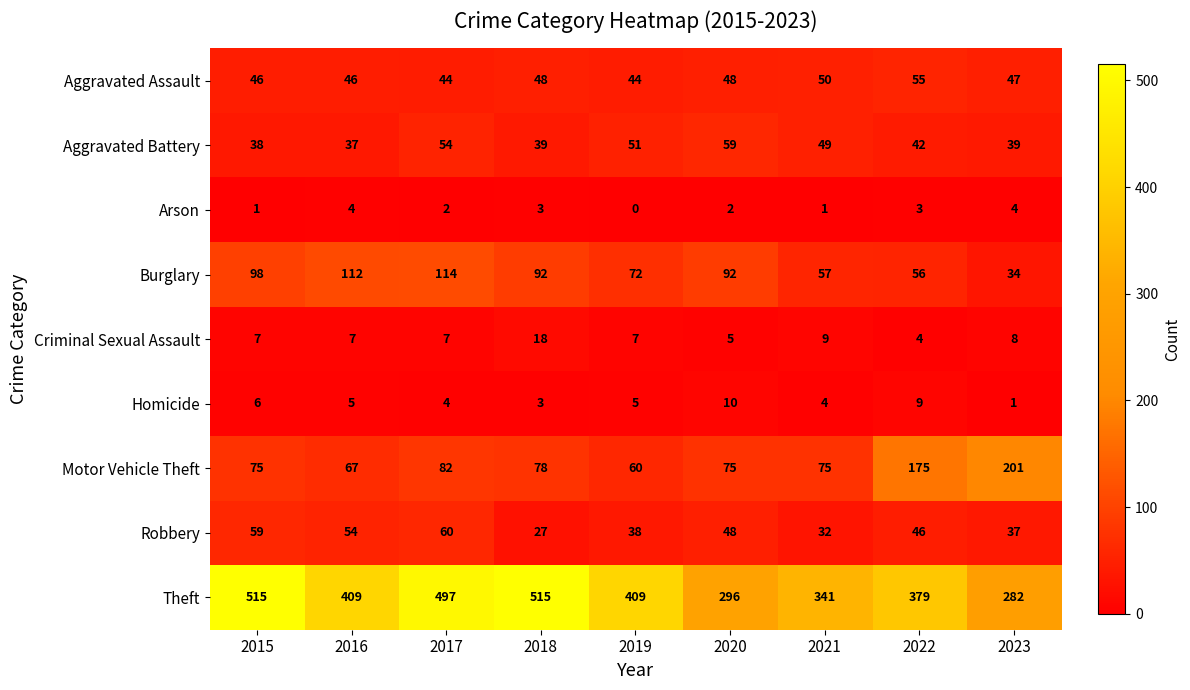

At which label does Aggravated Assault first exceed 47?

2018